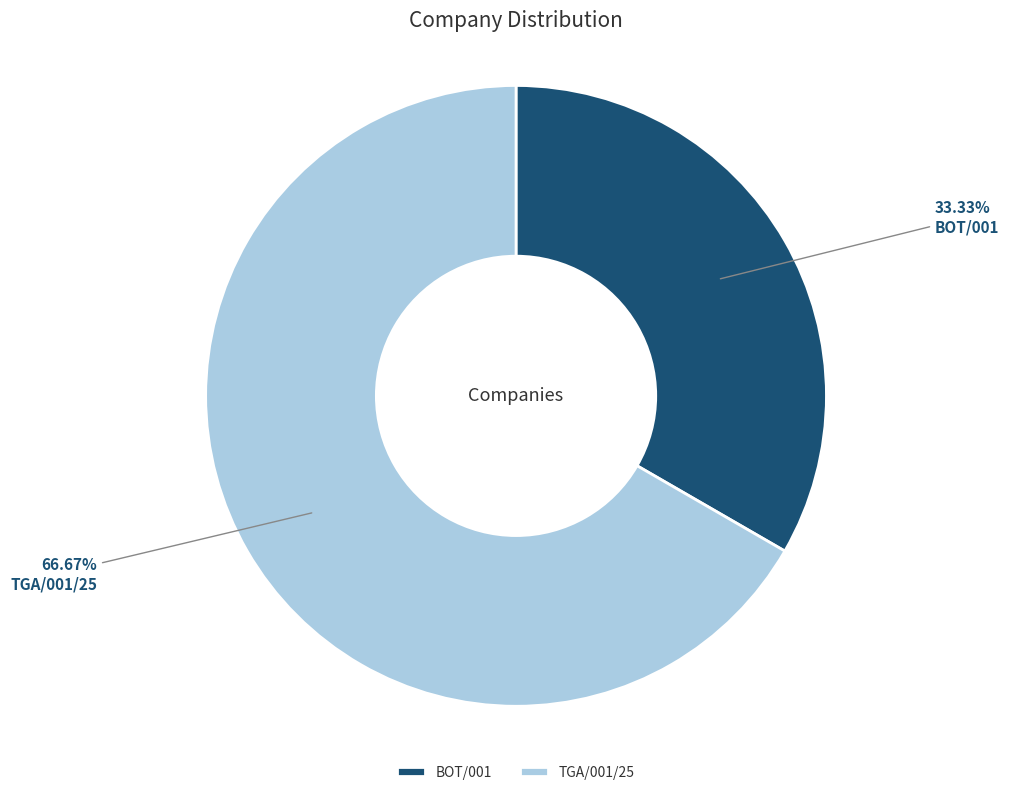

Which slice represents more than half of the pie?

TGA/001/25